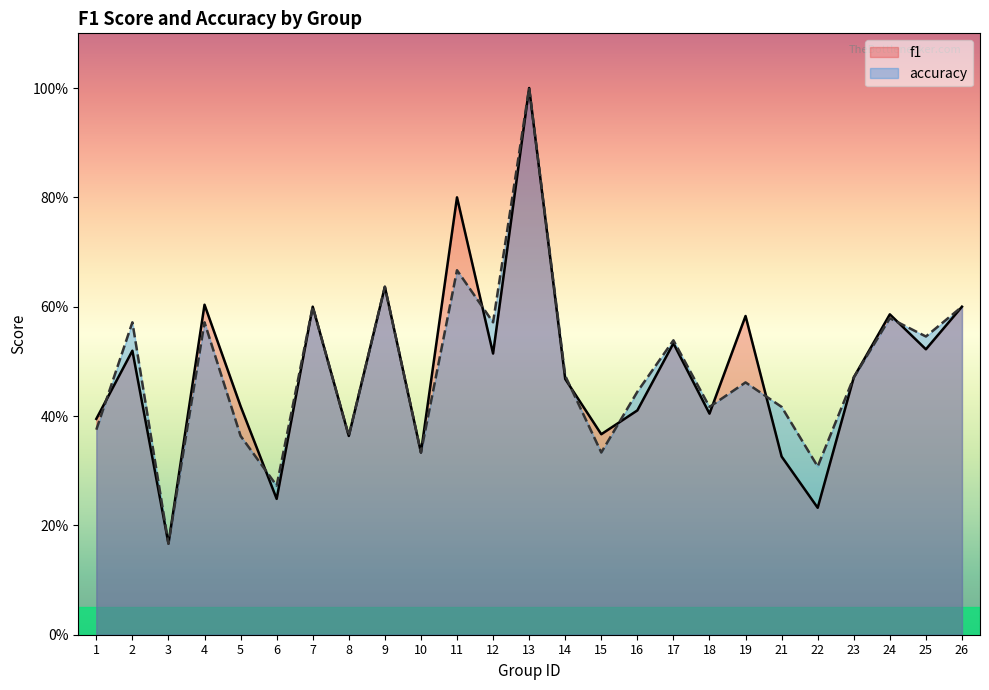

List the labels in order of accuracy value, largest first.

13, 11, 9, 7, 26, 24, 2, 4, 12, 25, 17, 14, 23, 19, 16, 18, 21, 1, 5, 8, 10, 15, 22, 6, 3